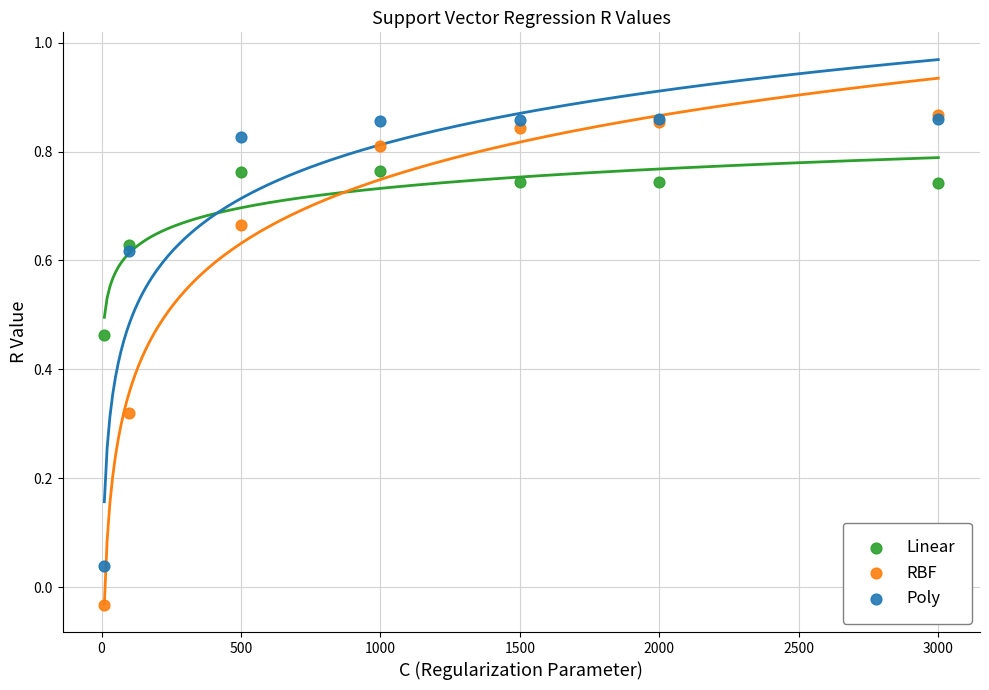

Which series contains the lowest Y value?

RBF